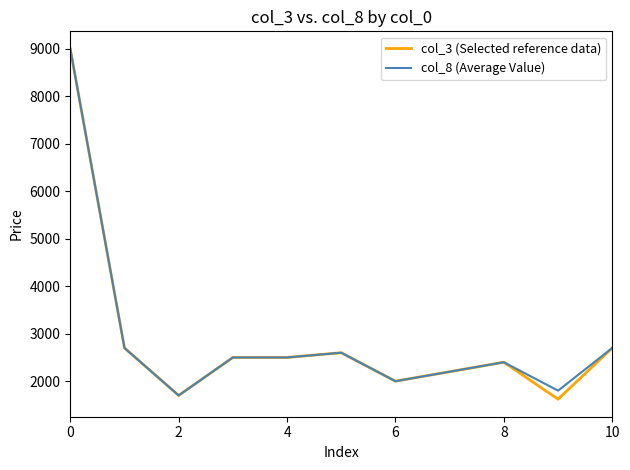

What is the lowest value of the col_3 (Selected reference data) series?

1620